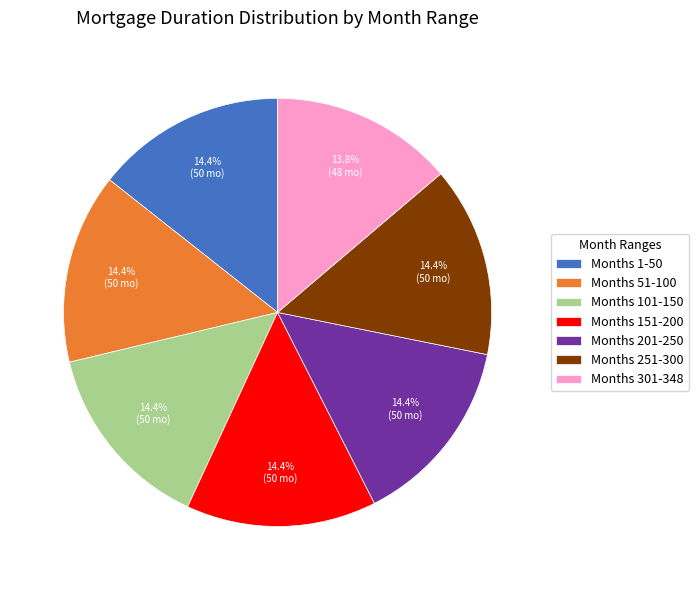

Which slice is the smallest?

Months 301-348